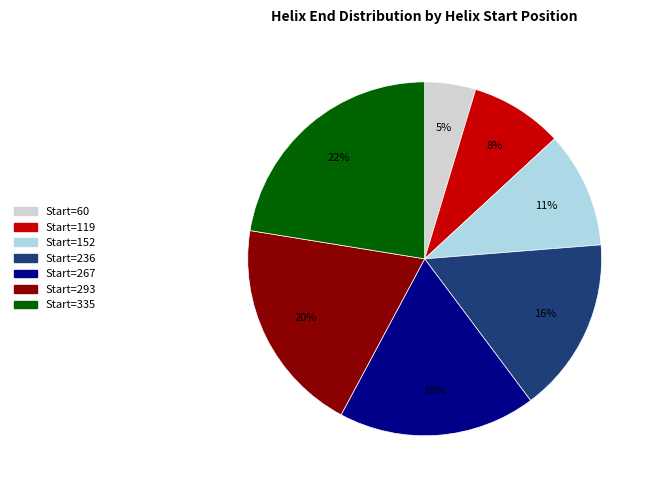

Approximately how many times larger is the value at Start=119 compared to Start=335?

0.4